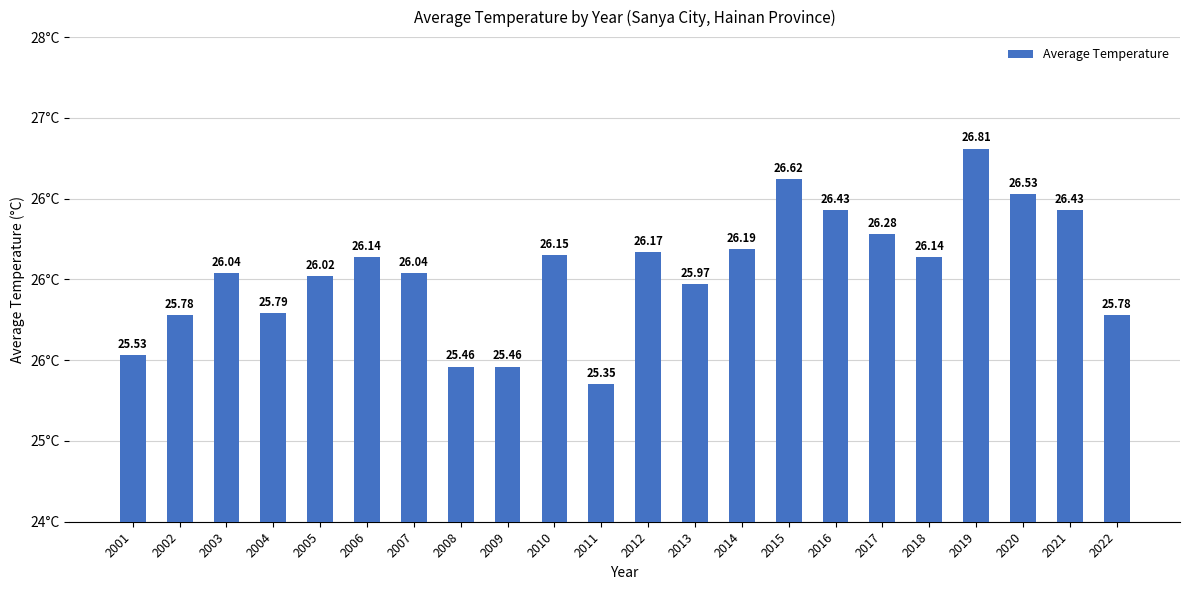

What is the minimum value shown in the chart?

25.4